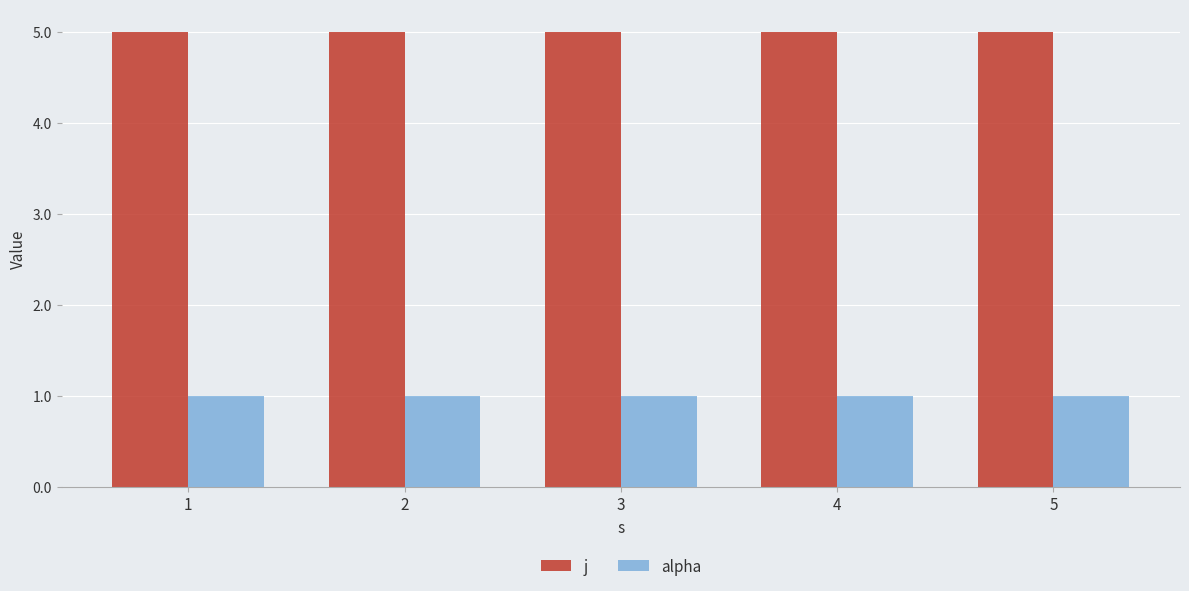

Reading left to right, transcribe all the data shown in this chart.

j: 5	5	5	5	5
alpha: 1	1	1	1	1